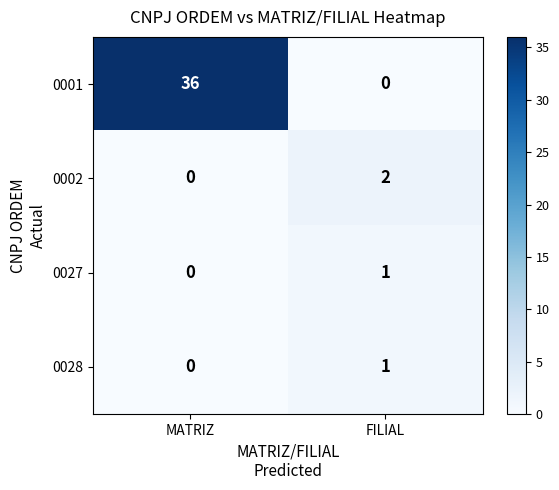

At which category is the sum across all series the highest?

MATRIZ